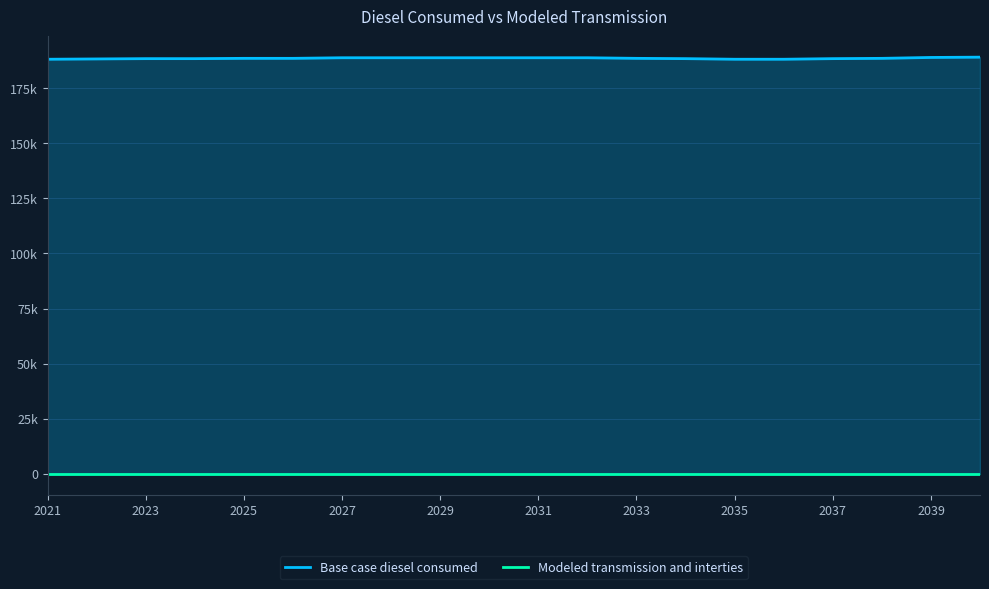

How many data points in Base case diesel consumed are above 188469?

12